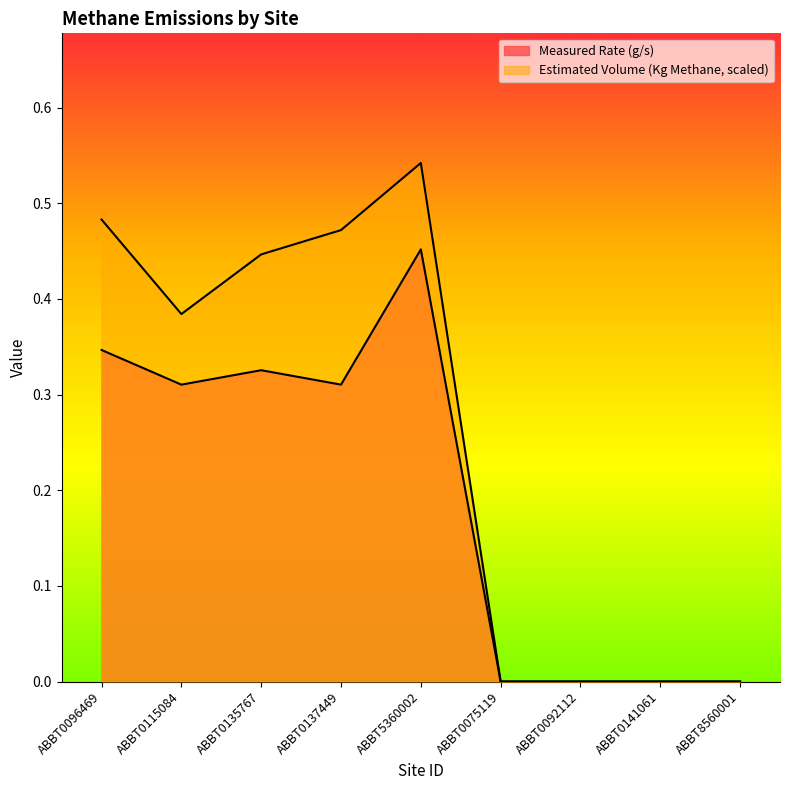

Reading left to right, list all the values displayed in this chart.

Measured Rate (g/s): 0.3	0.3	0.3	0.3	0.5	0.0	0.0	0.0	0.0
Estimated Volume (Kg Methane, scaled): 0.5	0.4	0.4	0.5	0.5	0.0	0.0	0.0	0.0